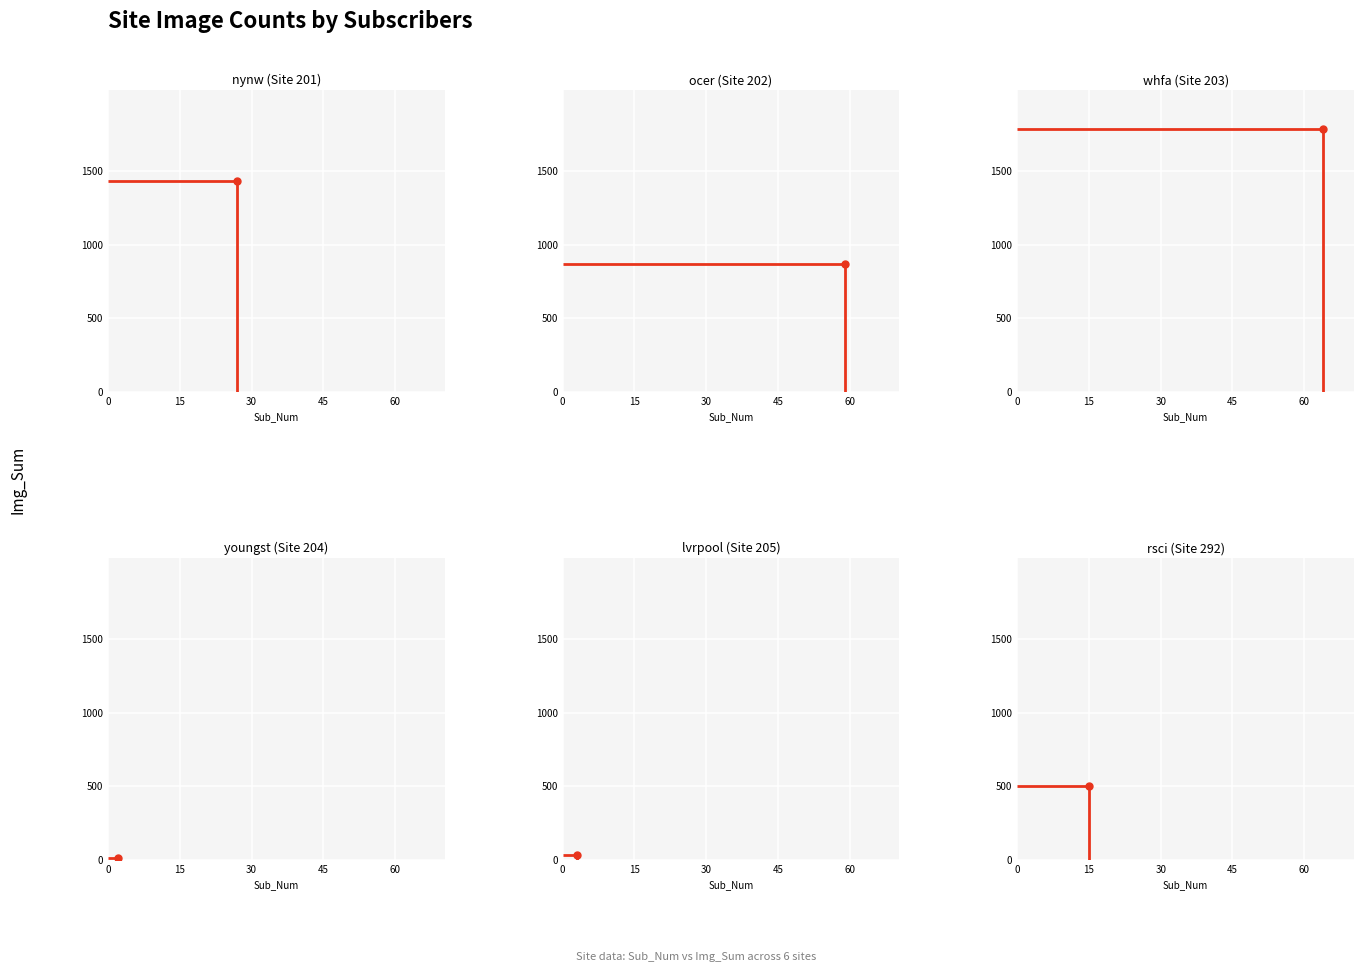

Read the value at lvrpool.

34